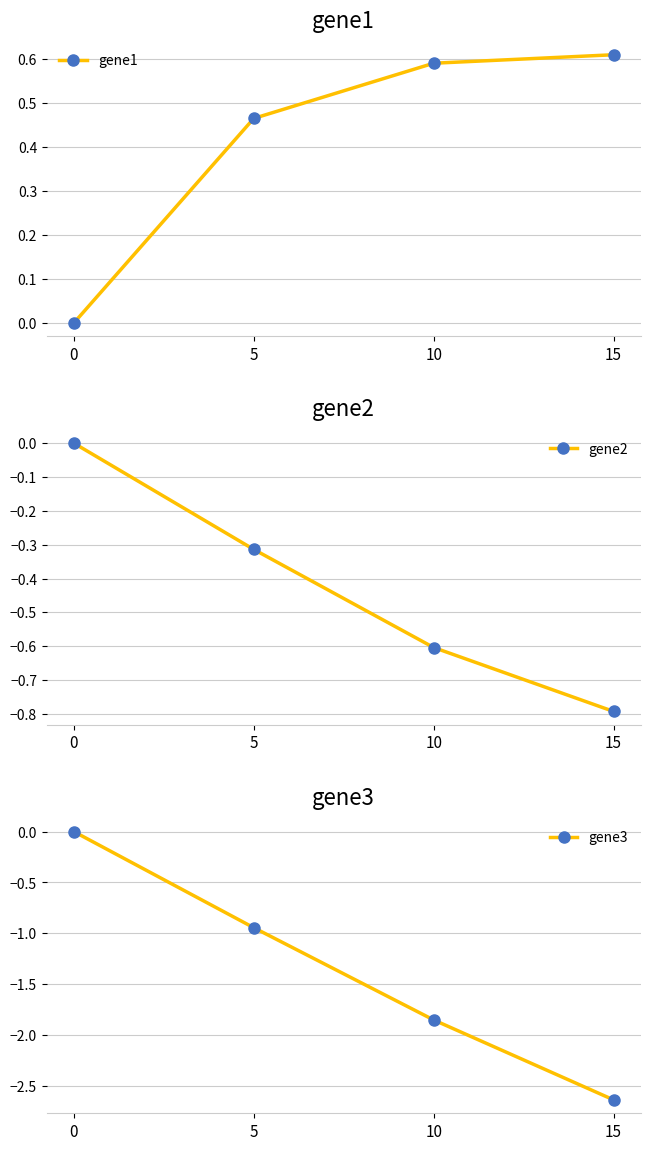

At 10, list the series in order from smallest to largest.

gene3, gene2, gene1